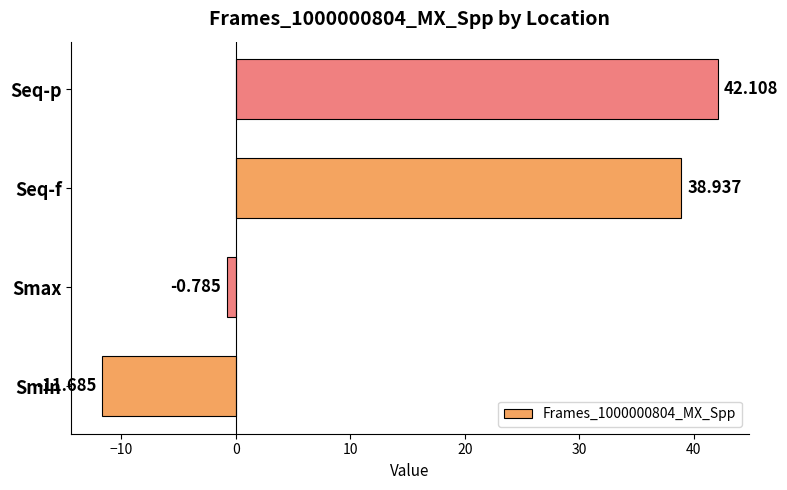

List the labels in order of value, largest first.

Seq-p, Seq-f, Smax, Smin